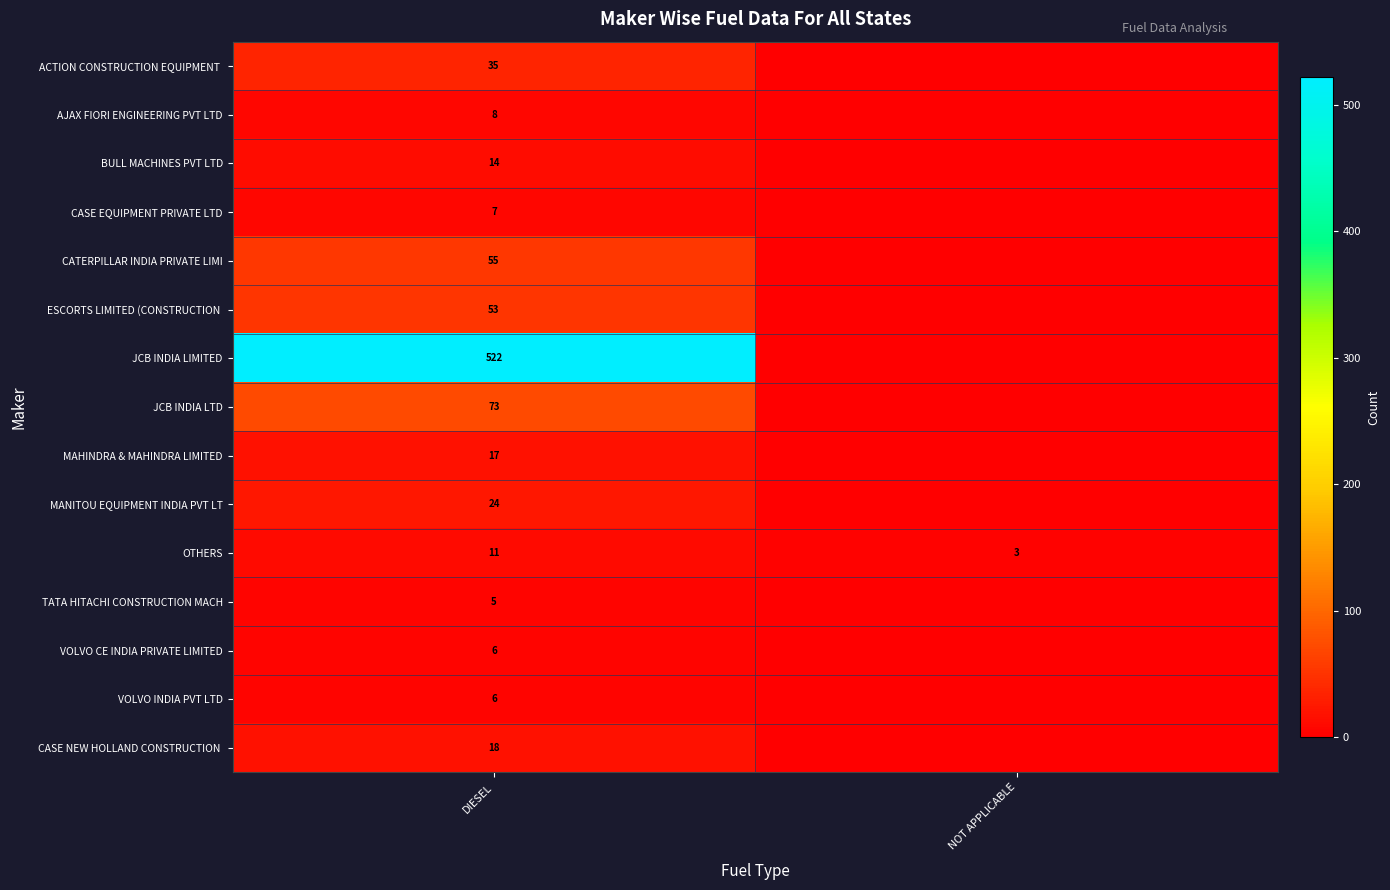

What is the total value across all series at DIESEL?

854